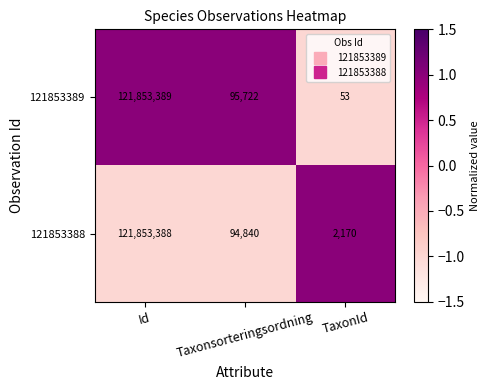

What is the minimum value shown in the chart?

53